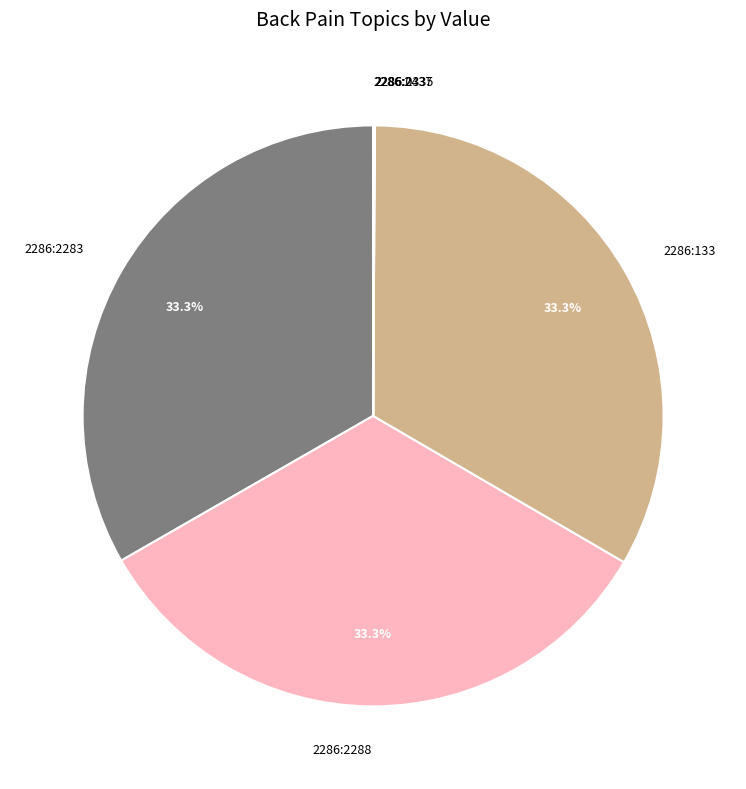

Does any single category account for the majority?

No